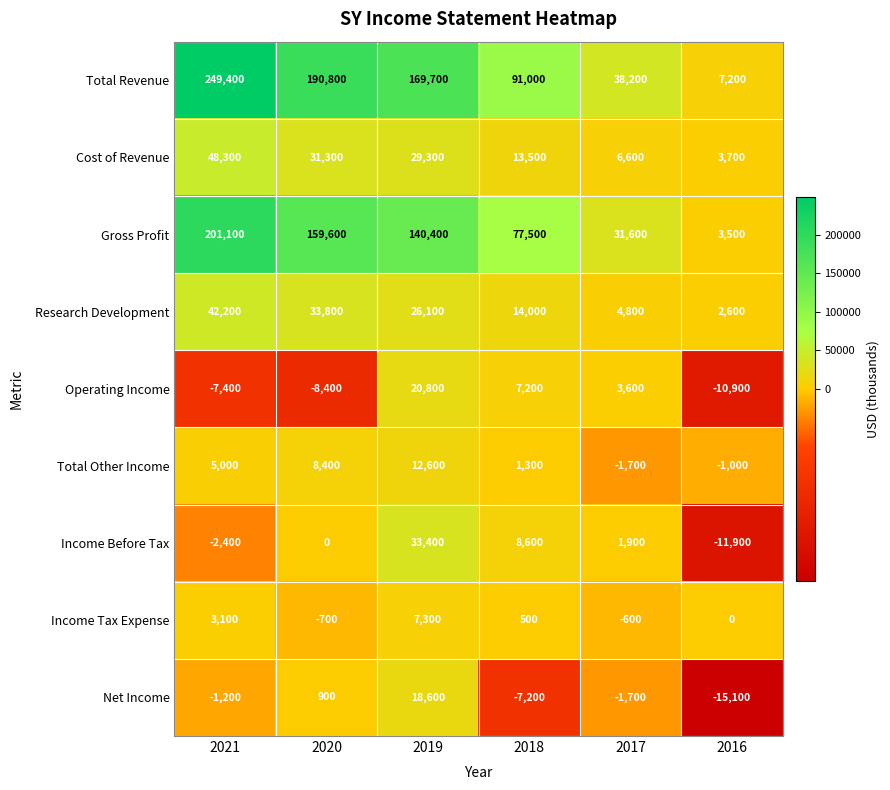

What is the total value across all series at 2018?

206400